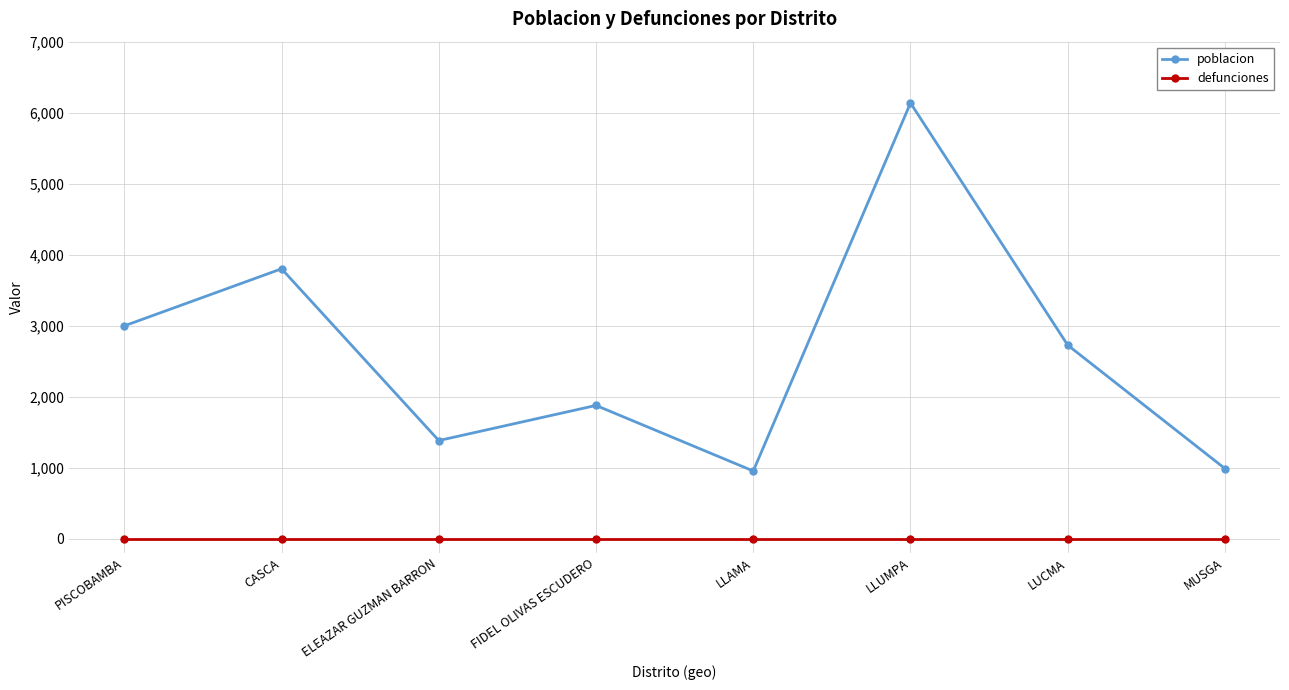

True or false: defunciones and poblacion cross at least once.

False